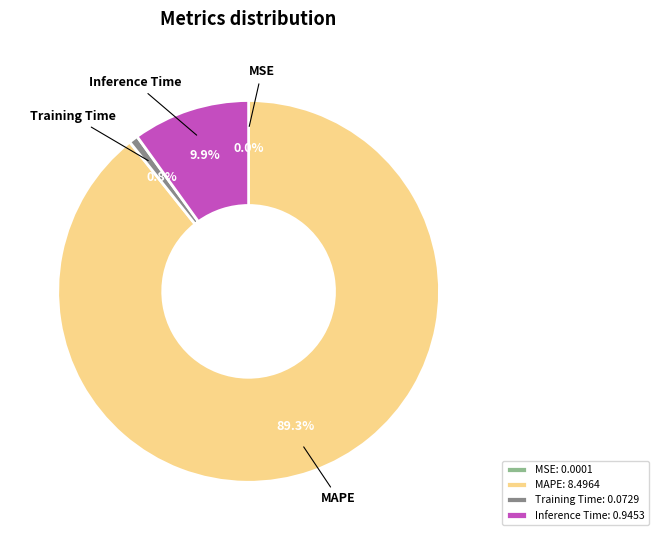

Does Inference Time account for over 50% of the chart?

No